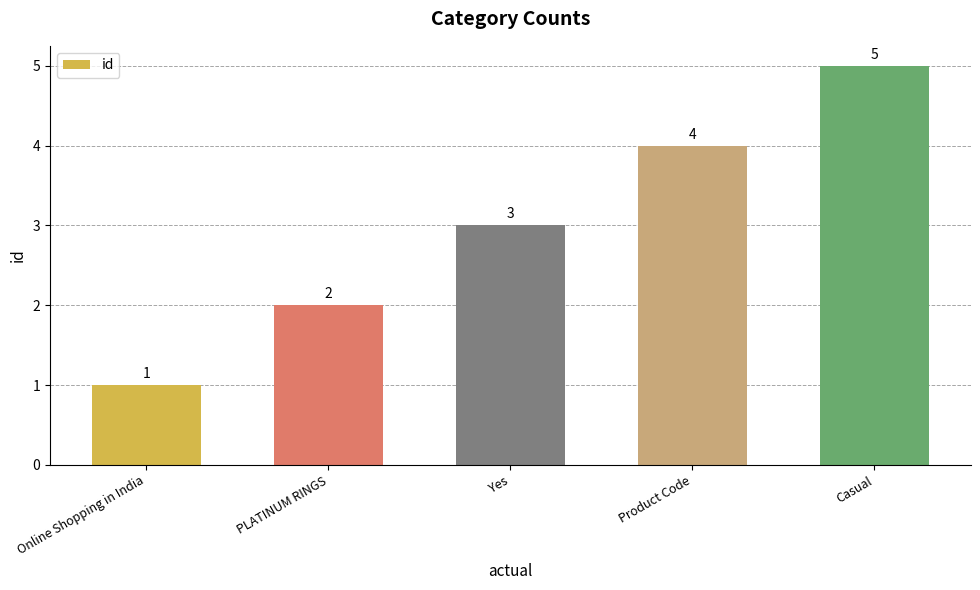

What is the difference between the second highest and second lowest values?

2